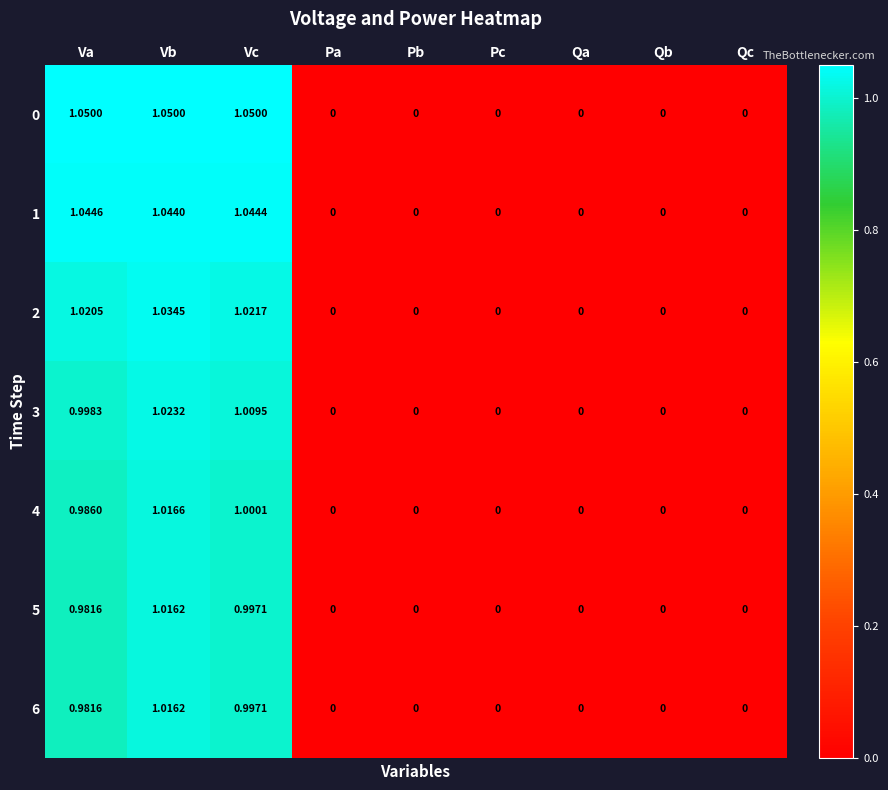

At which category is the sum across all series the highest?

Vb